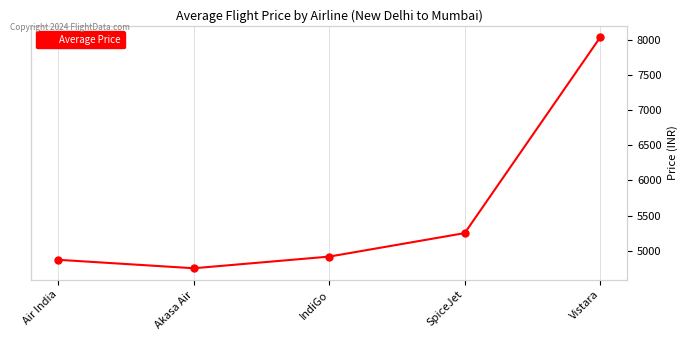

What is the approximate value at Air India?

4873.1